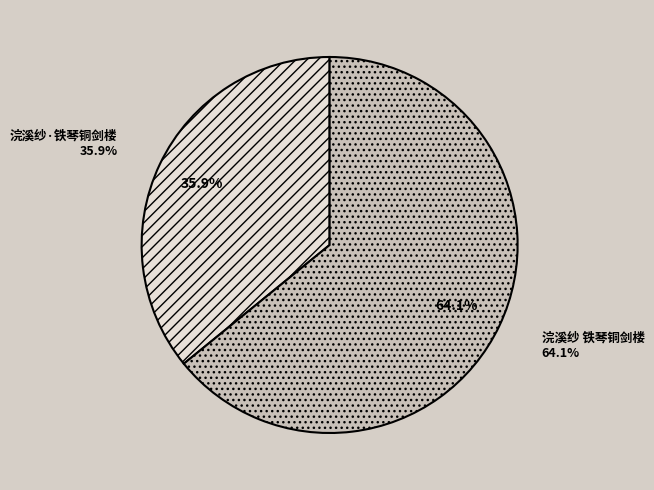

Which slice is the largest?

浣溪纱 铁琴铜剑楼